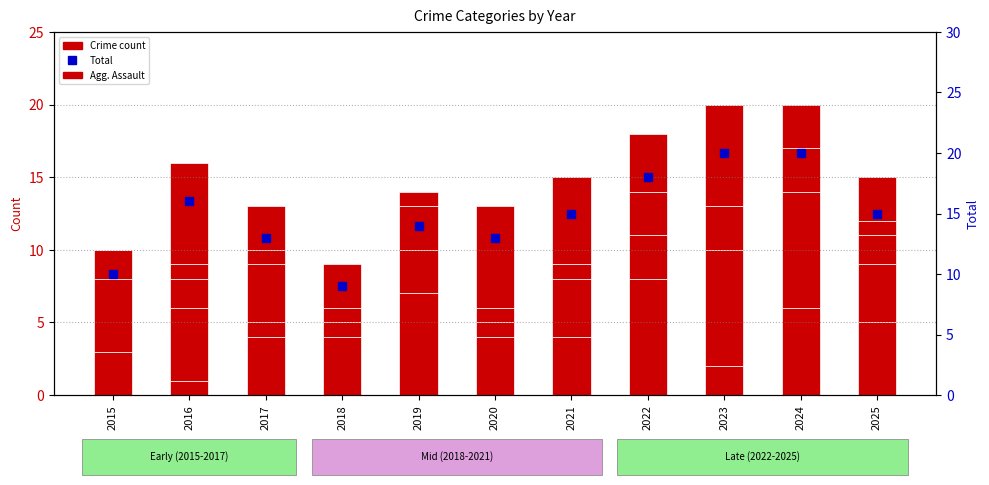

Which series has the largest total across all categories?

Total